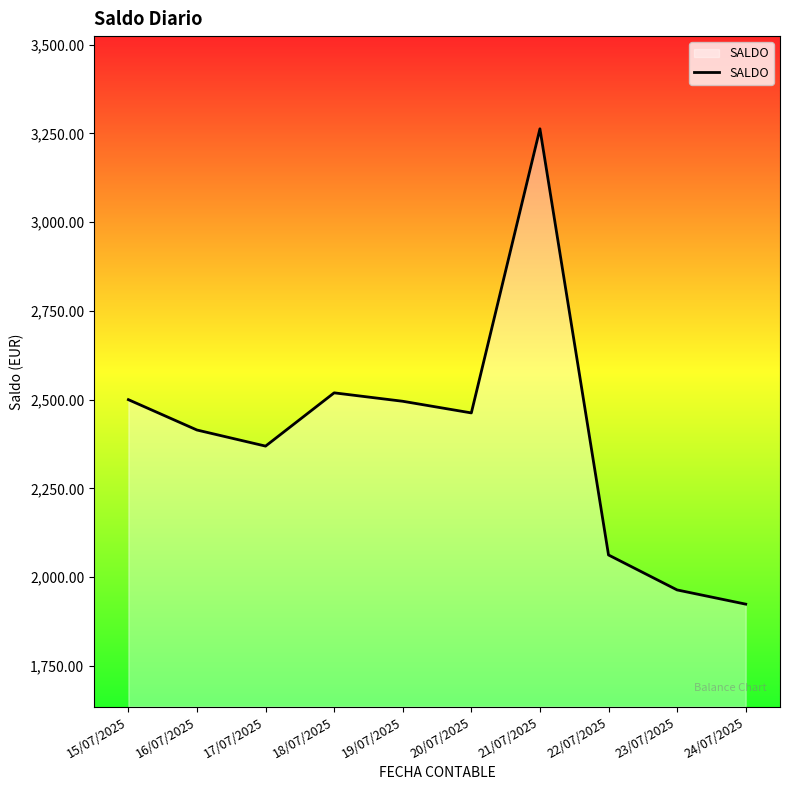

What is the difference between the values at 20/07/2025 and 21/07/2025?

800.0